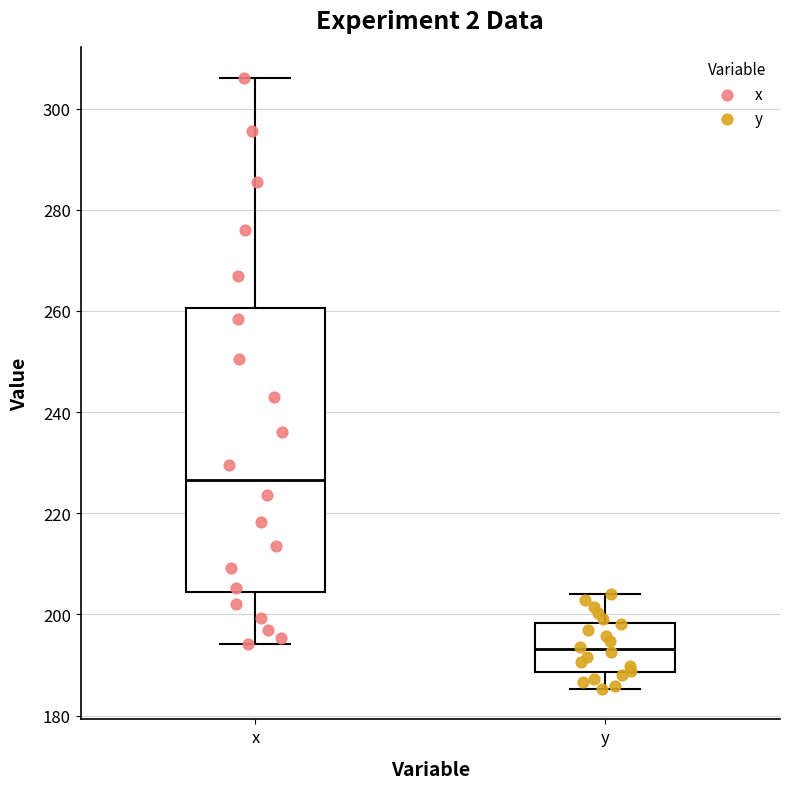

Reading left to right, transcribe this box plot: for each box, give where its median line is, the range the box spans, and where its two whiskers end, as read against the y-axis. The values are not printed on the chart, so give them approximately, as read against the axis.

x: median 226, box 204 to 260, whiskers 194 to 306
y: median 194, box 188 to 198, whiskers 186 to 204